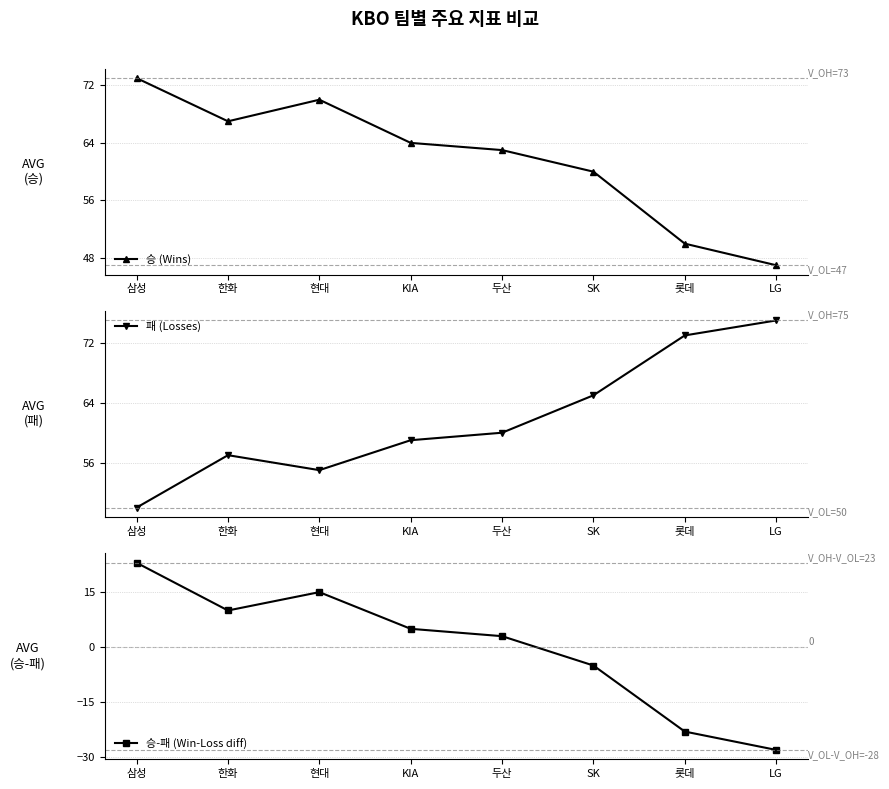

Does the chart display data point markers on the line(s)?

Yes